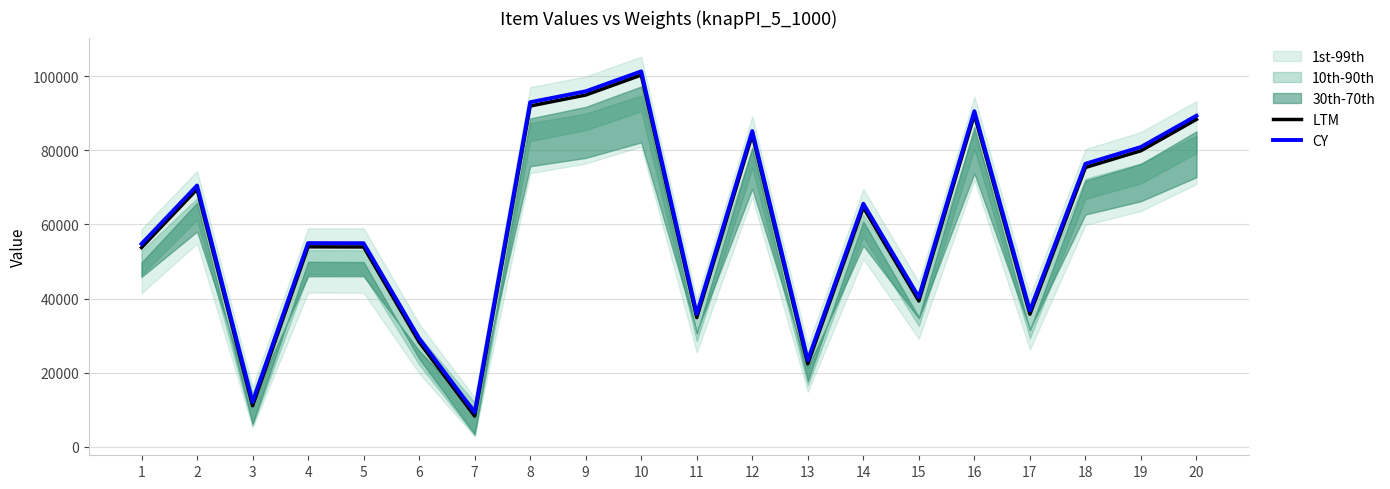

At which category does LTM reach its first local peak?

2